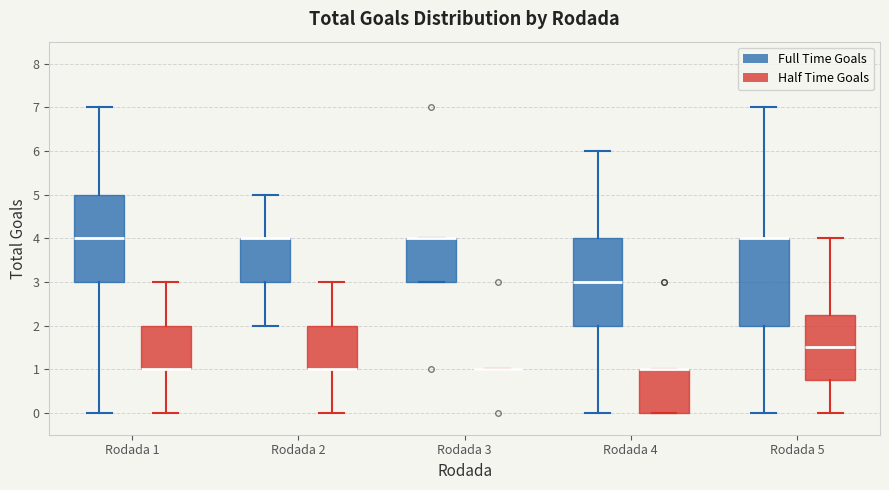

Where is the upper edge of the box for Rodada 5 (Full Time Goals) on the y-axis? The values are not printed on the chart, so give them approximately, as read against the axis.

4.0